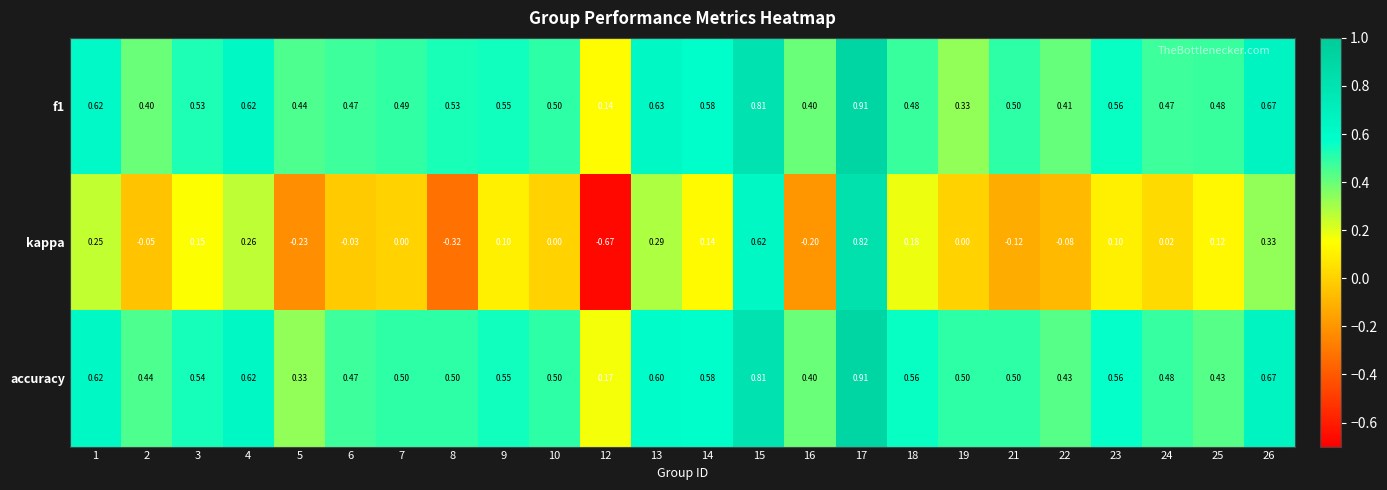

Which series has the largest range (max minus min)?

kappa